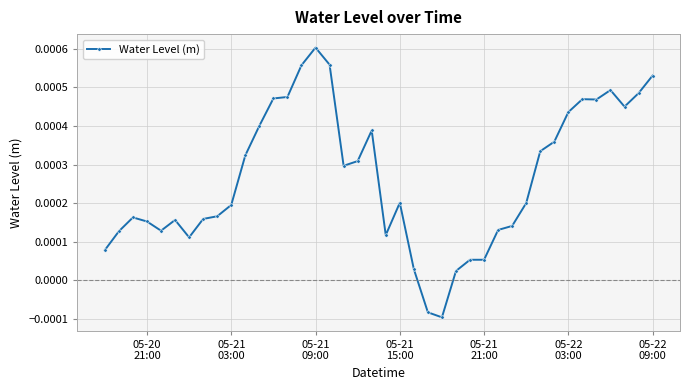

How many lines are shown in the chart?

1